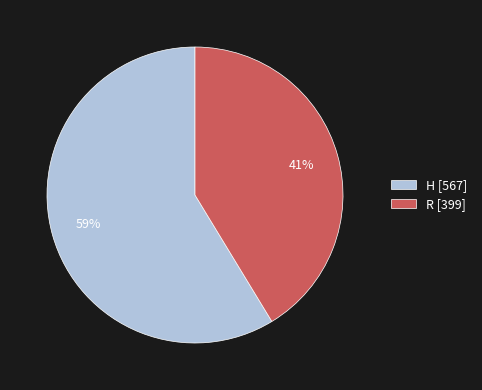

To the nearest percent, what is the average slice percentage?

50%